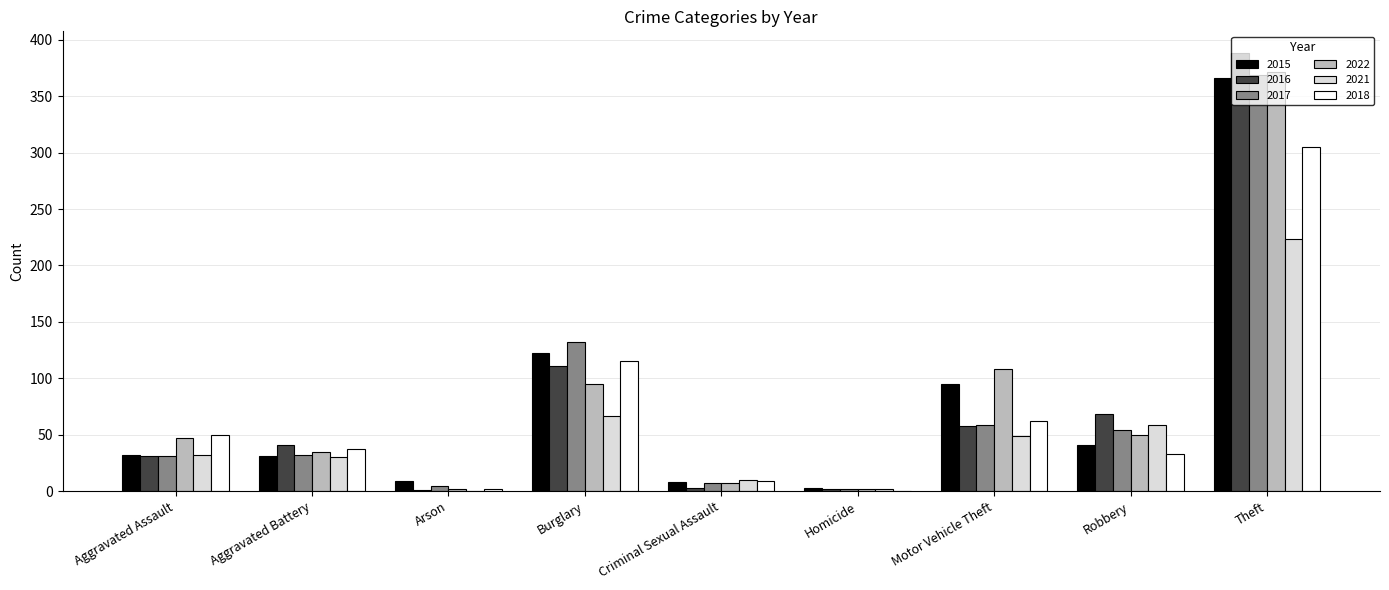

At which category is the sum across all series the highest?

Theft